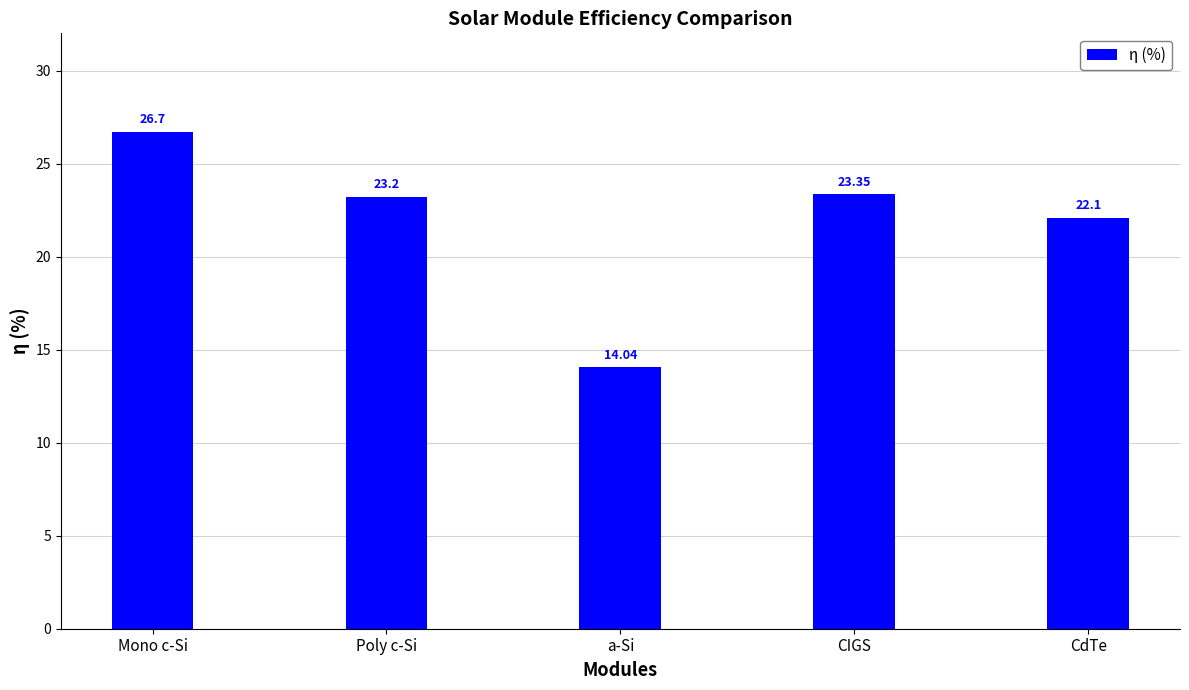

What is the sum of all values?

109.4